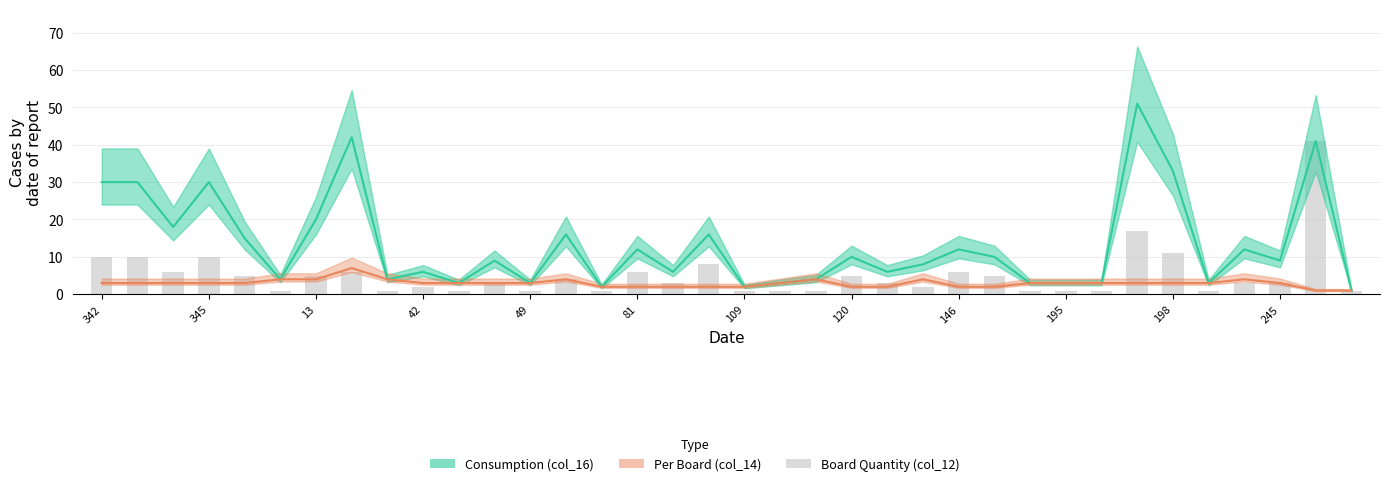

How many categories are shown in the chart?

36